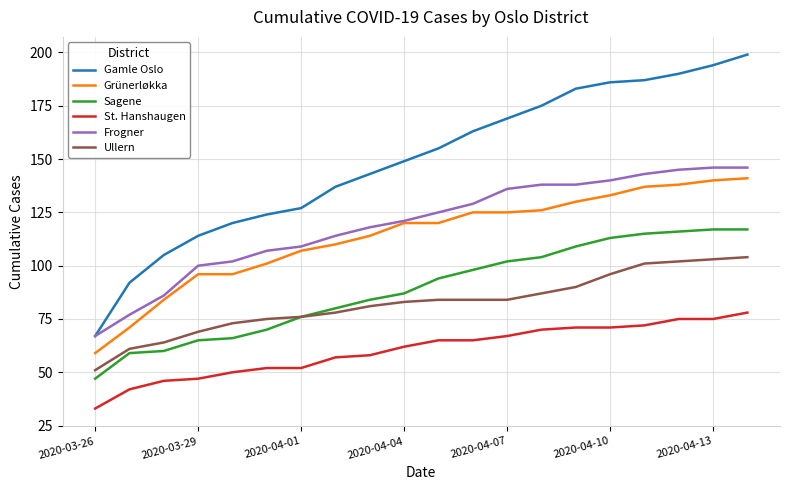

Which series has the largest range (max minus min)?

Gamle Oslo